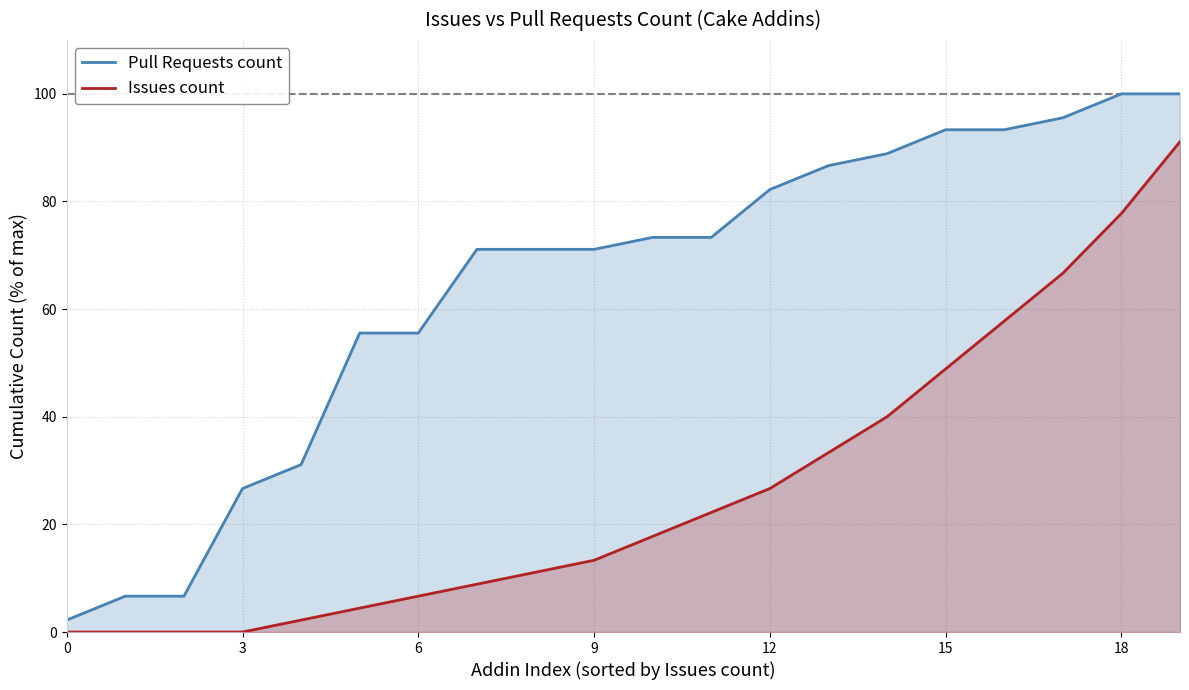

What is the value of the Pull Requests count point at the 15th from the left?

88.9